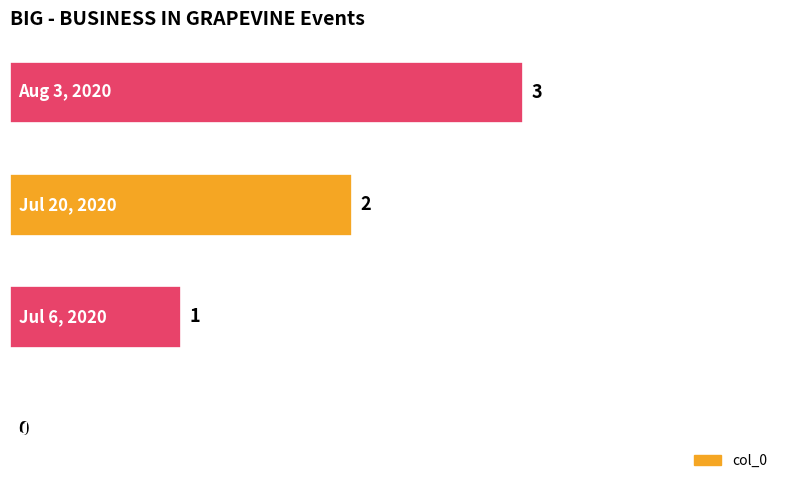

What is the greatest value displayed?

3